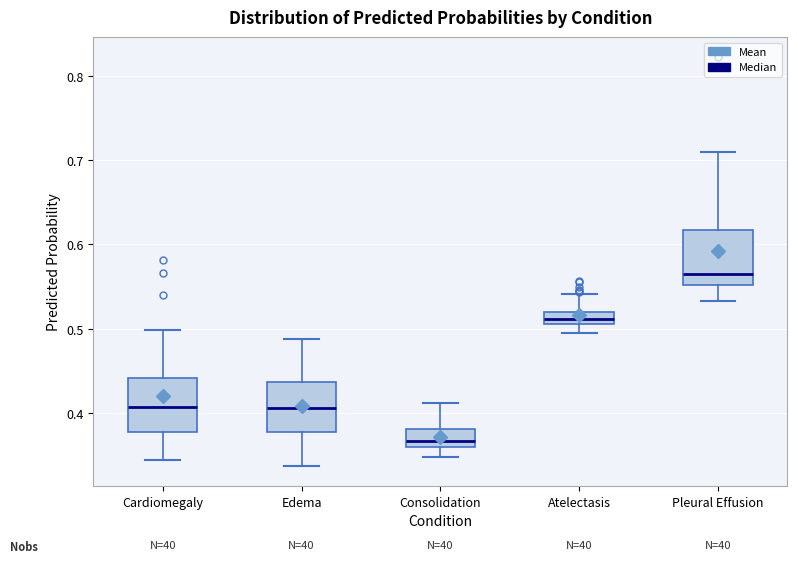

Which box's median line is the highest?

Pleural Effusion